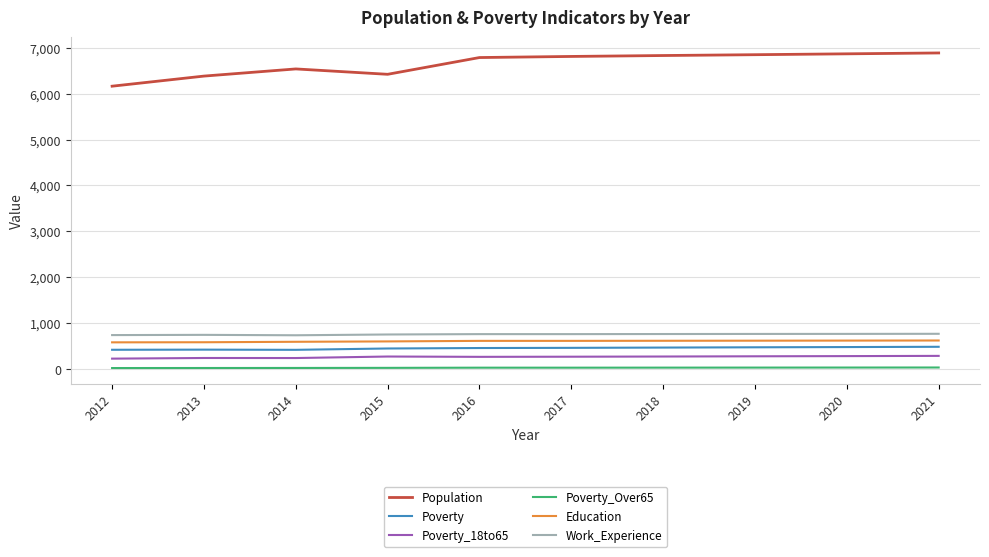

How many categories are shown in the chart?

10